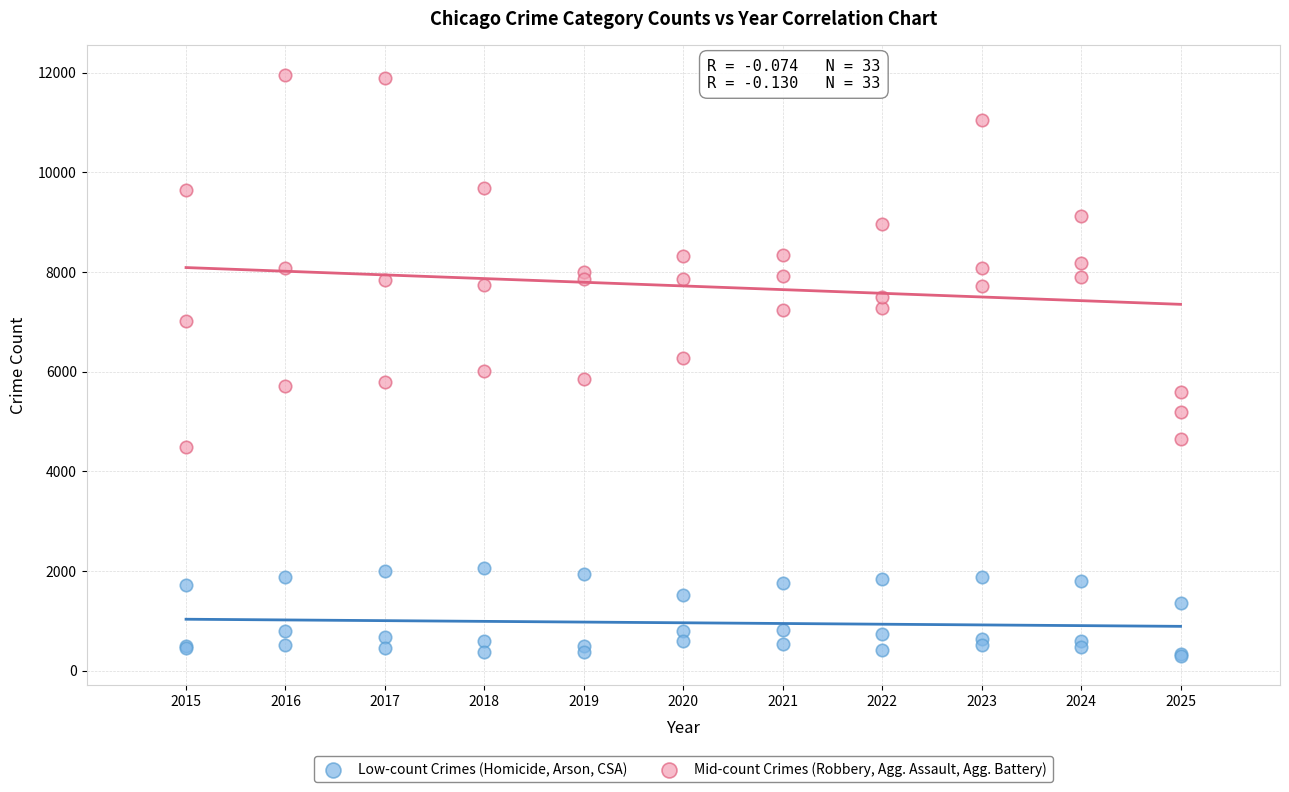

Which series has the widest spread of Y values?

Mid-count Crimes (Robbery, Agg. Assault, Agg. Battery)